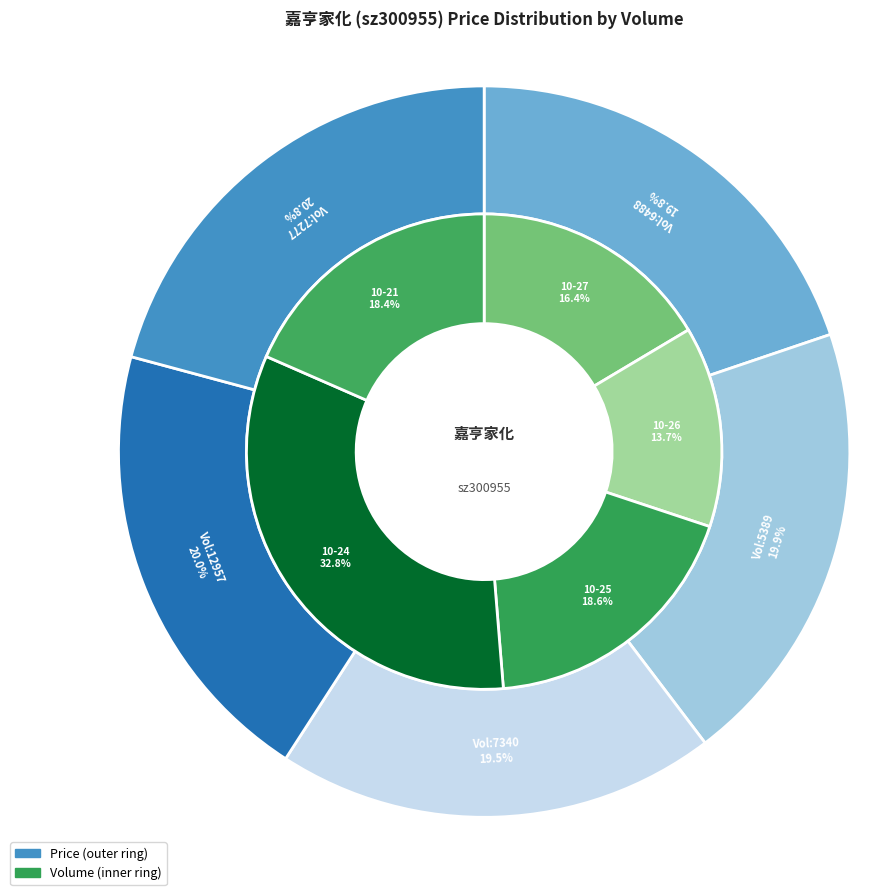

Approximately how many times larger is the value at 7340 compared to 12957?

1.0